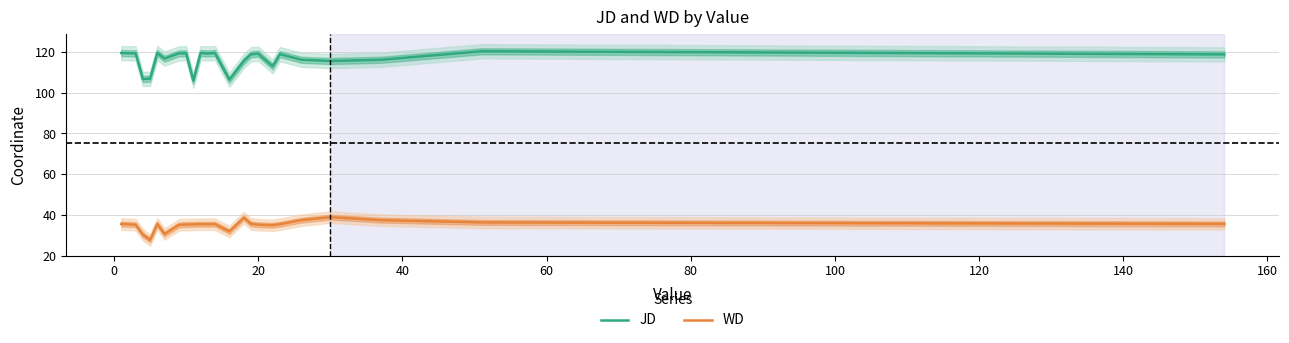

Reading right to left, transcribe all the data shown in this chart.

JD: 118.8	120.4	116.2	115.6	116.2	119.0	113.0	119.2	118.9	115.6	106.4	119.5	119.3	119.5	106.0	119.4	119.4	116.8	119.6	107.0	106.7	119.3	119.5
WD: 35.6	36.3	37.4	38.9	37.4	35.4	34.9	35.2	35.6	38.6	31.9	35.5	35.4	35.4	35.3	35.3	35.1	30.6	35.6	27.7	30.3	35.2	35.5